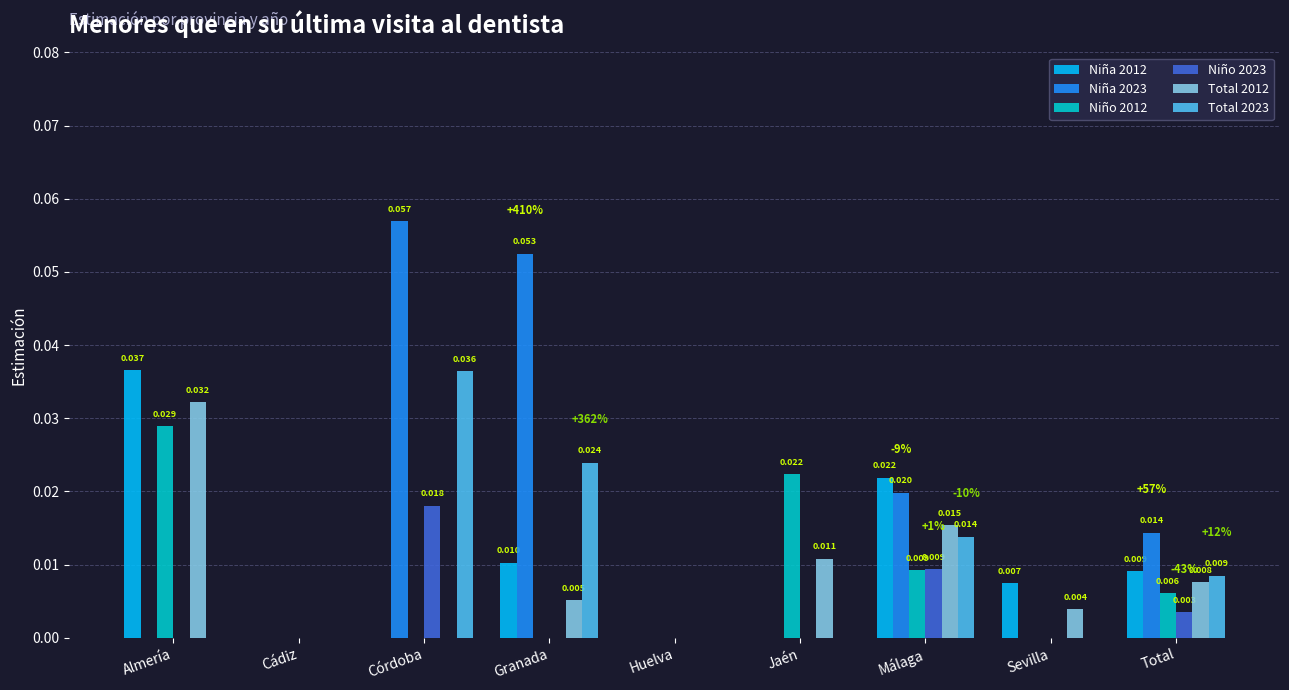

What are all the series names shown in the legend?

Niña 2012, Niña 2023, Niño 2012, Niño 2023, Total 2012, Total 2023